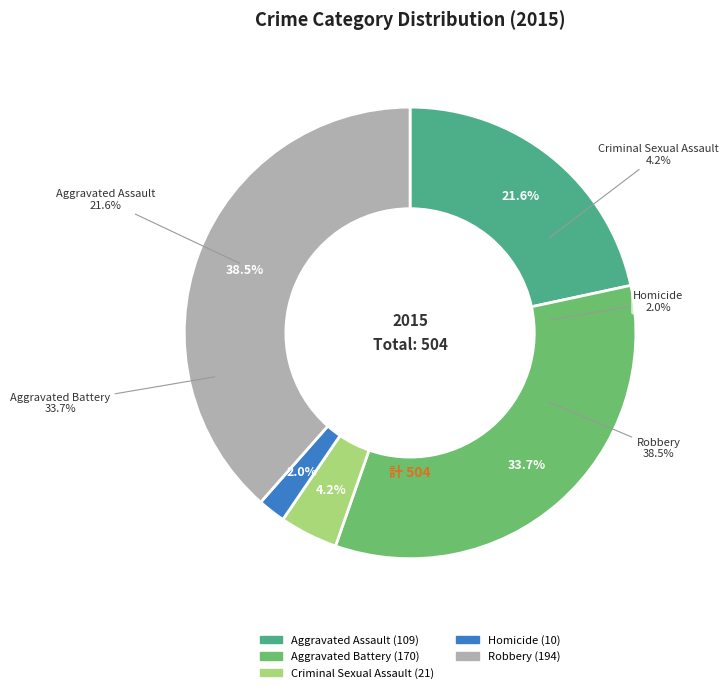

To the nearest percent, what is the average slice percentage?

20%